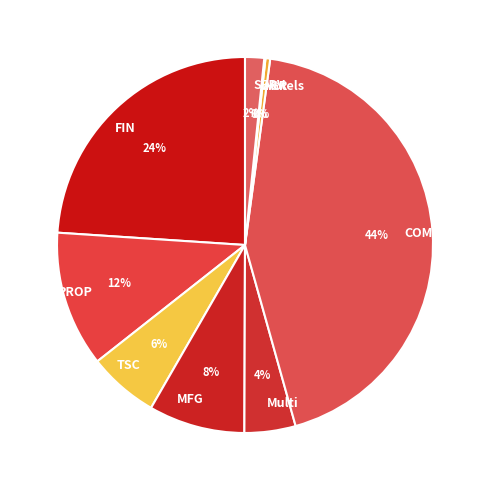

To the nearest percent, what percentage of the pie is SERV?

2%